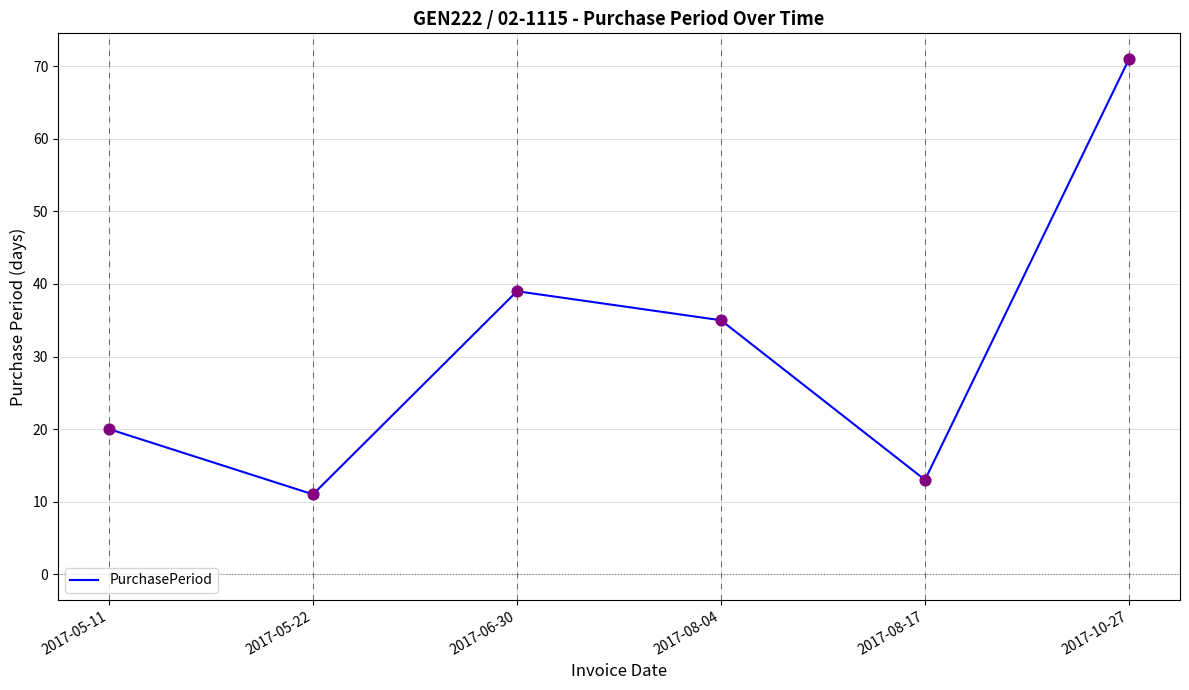

Which has a higher value, 2017-10-27 or 2017-06-30?

2017-10-27